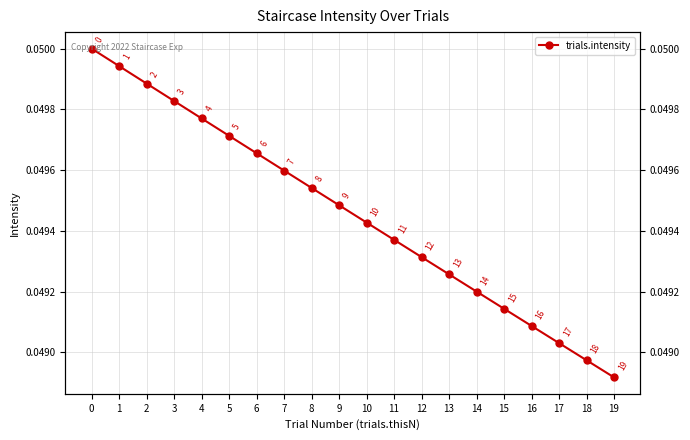

Reading left to right, extract all data points from this chart.

0.1	0.0	0.0	0.0	0.0	0.0	0.0	0.0	0.0	0.0	0.0	0.0	0.0	0.0	0.0	0.0	0.0	0.0	0.0	0.0